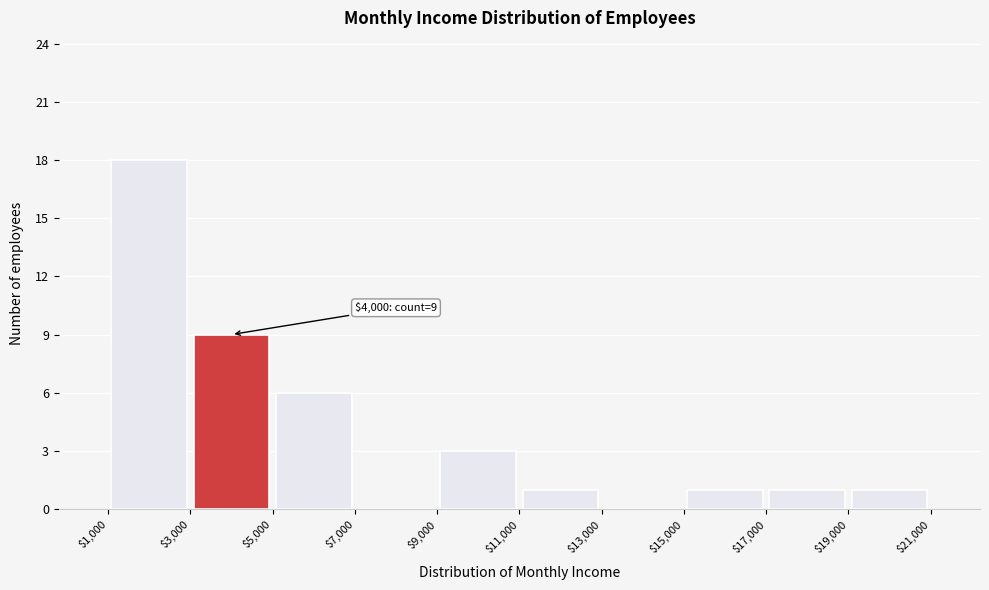

Which range on the x-axis has the tallest bar?

$1,000 to $3,000